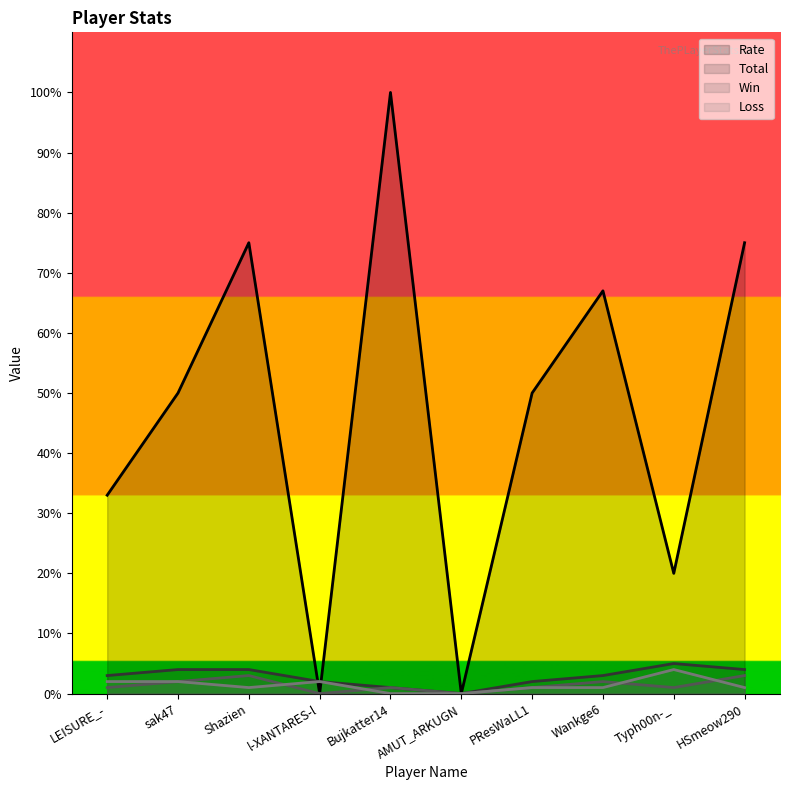

Where does the Rate series first go above 50?

Shazien